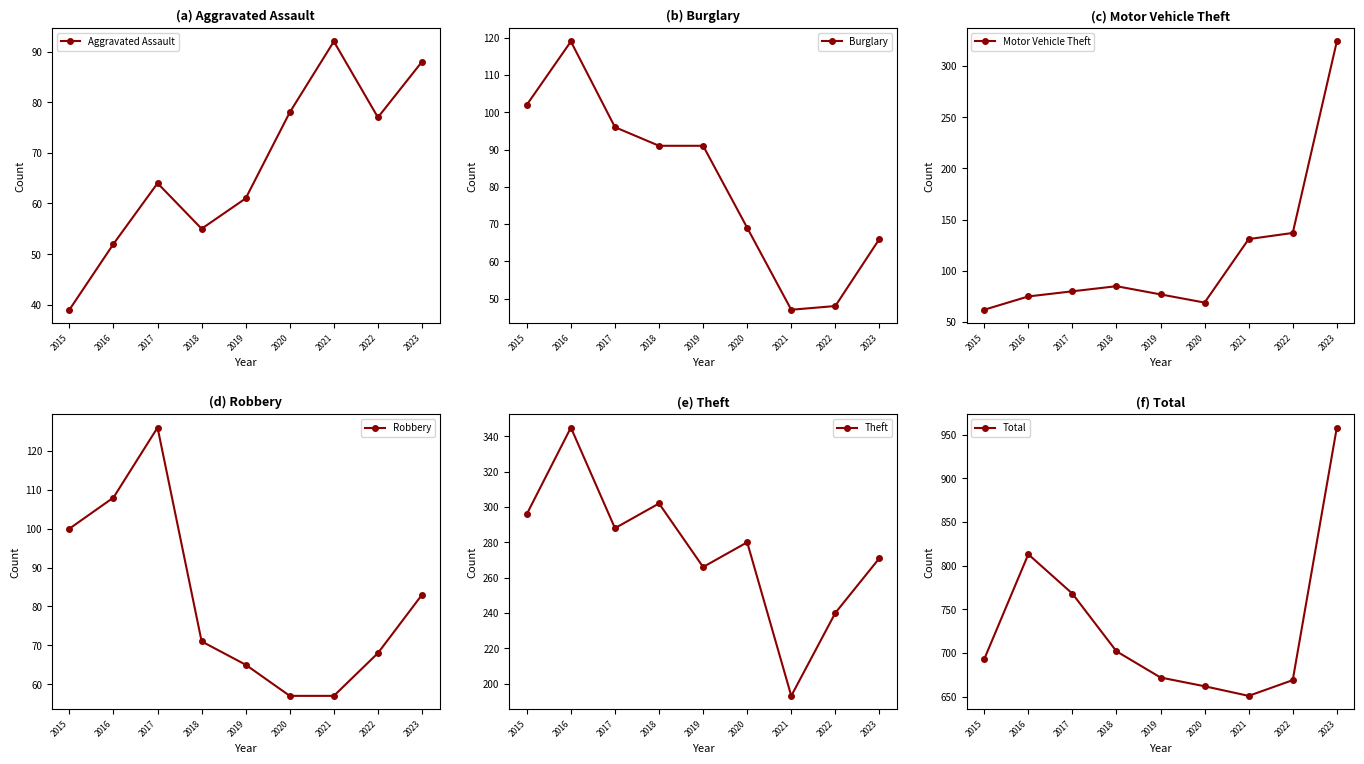

True or false: Aggravated Assault has more than 2 interior local peaks.

False